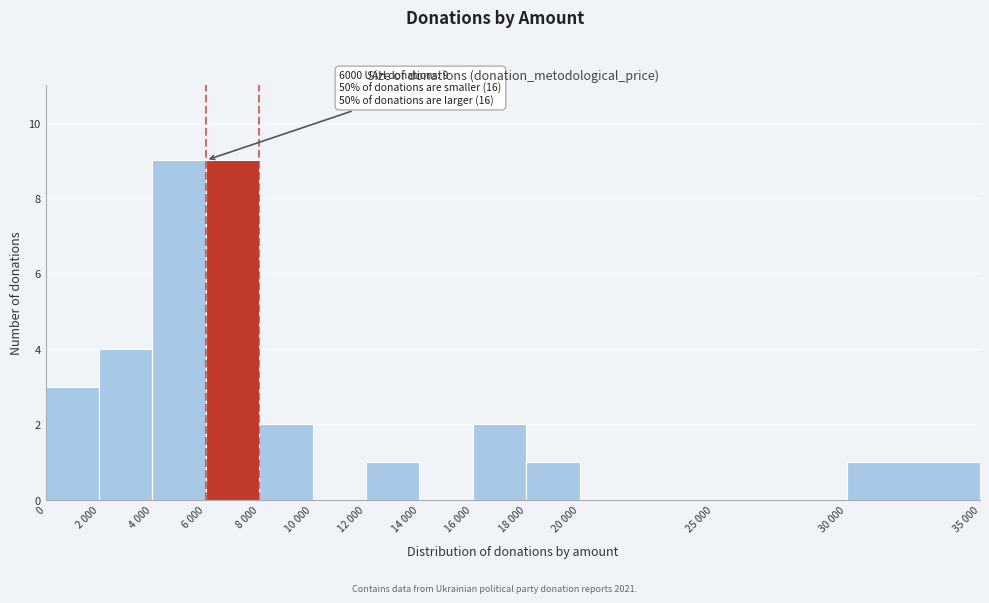

Reading right to left, extract all data points from this chart.

30 000=1	25 000=0	20 000=0	18 000=1	16 000=2	14 000=0	12 000=1	10 000=0	8 000=2	6 000=9	4 000=9	2 000=4	0=3